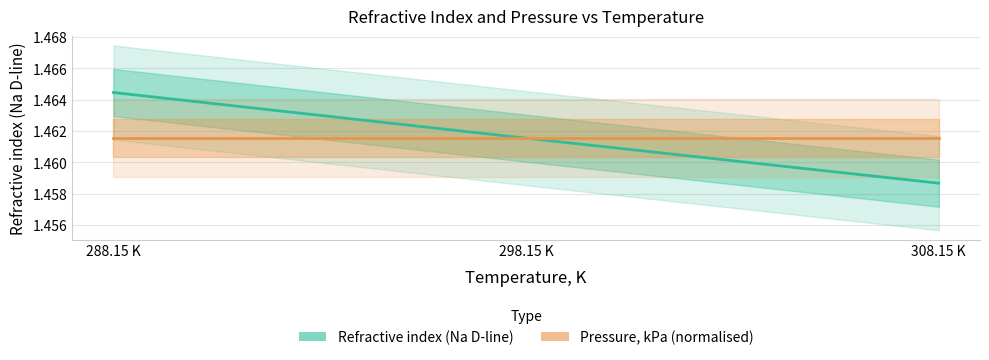

The value of Refractive index (Na D-line) at 308.15 K is 0.9. True or false?

False